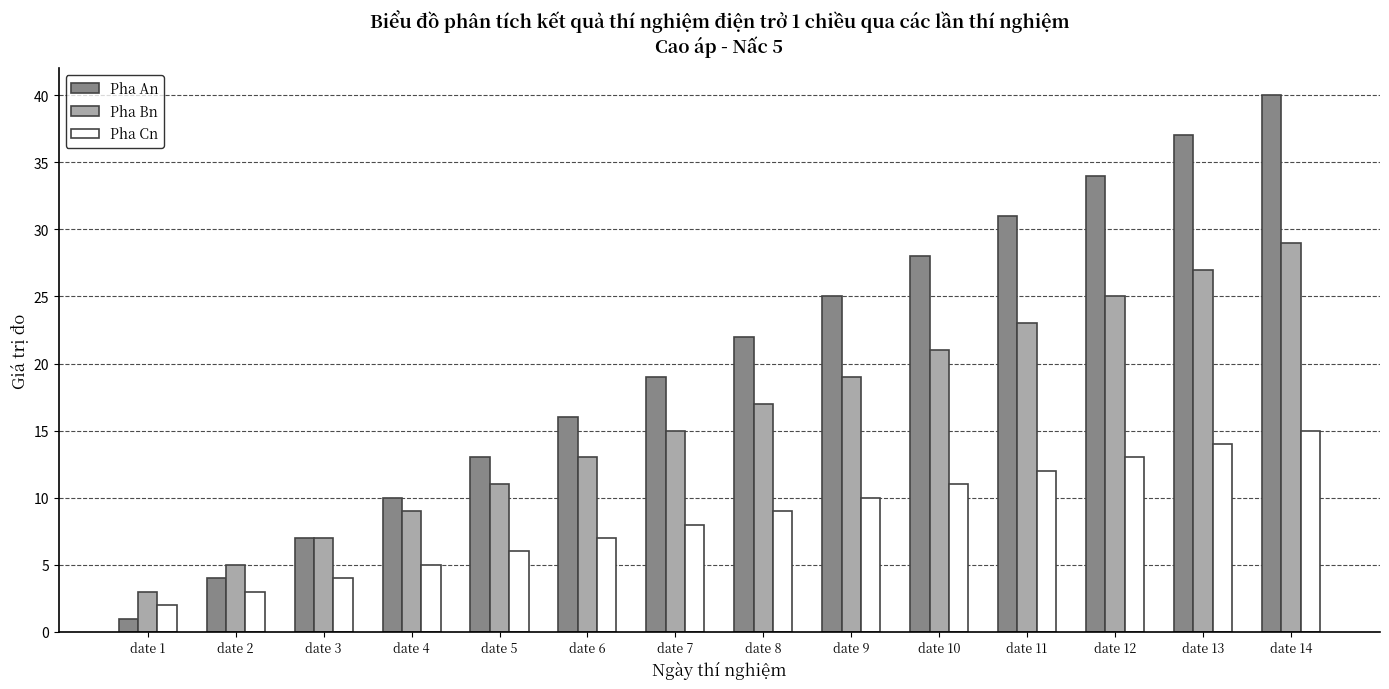

What is the value of the Pha Cn bar at the 6th from the left?

7